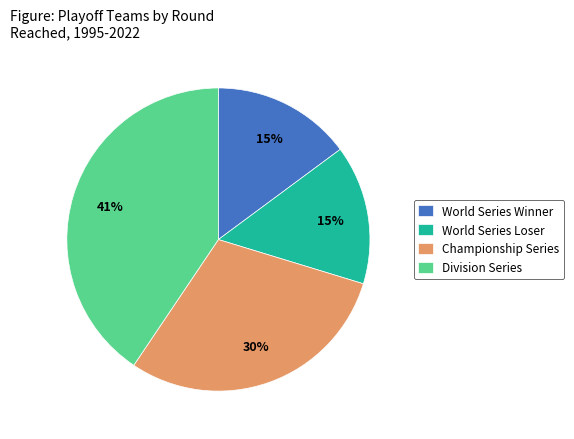

Is there a majority slice in this chart?

No